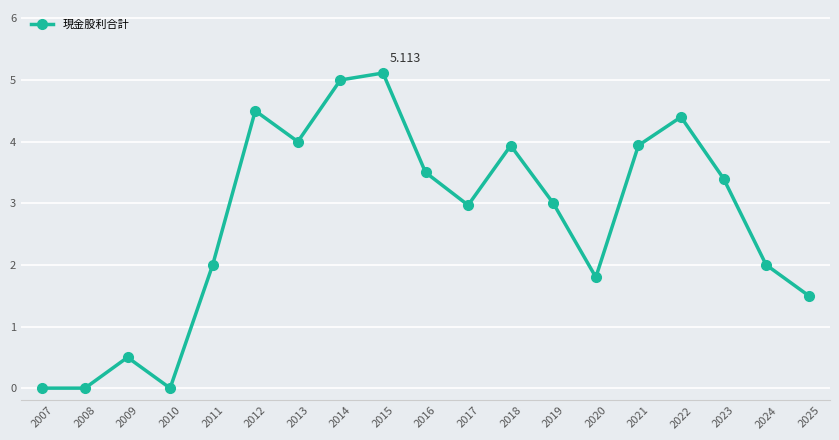

The chart shows a value of 4.0 at 2013. True or false?

True